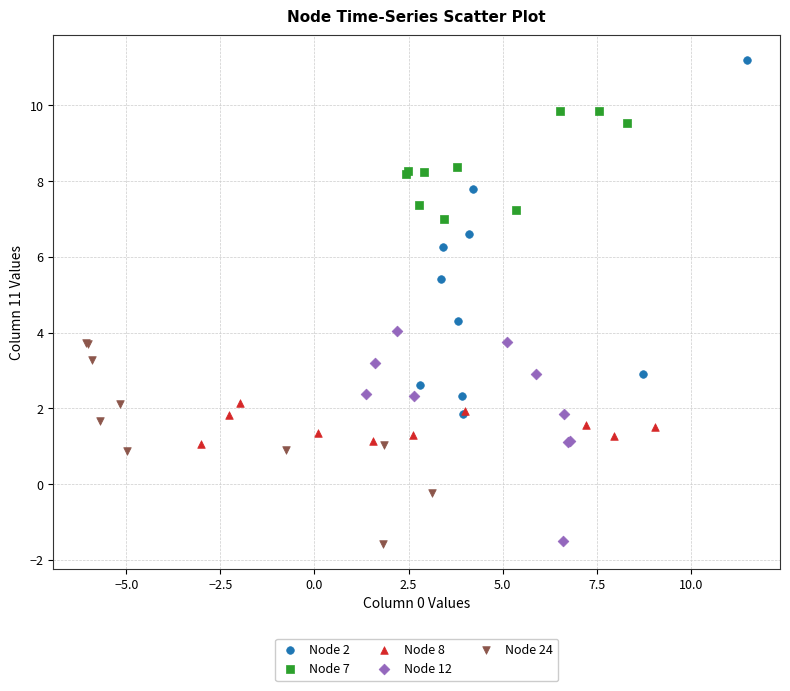

Which series has the largest Y range (max minus min)?

Node 2